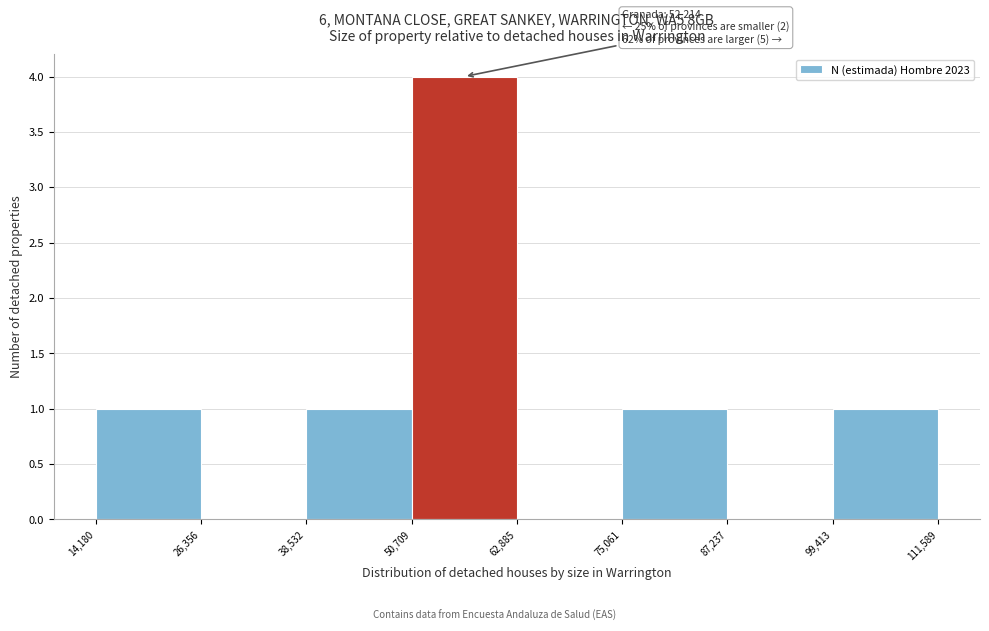

Which range on the x-axis has the tallest bar?

50,709 to 62,885